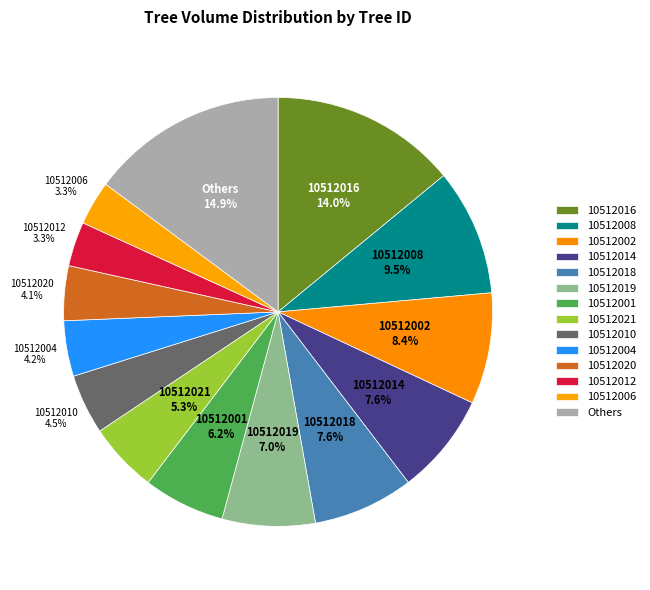

Which has a higher value, 10512016 or 10512019?

10512016